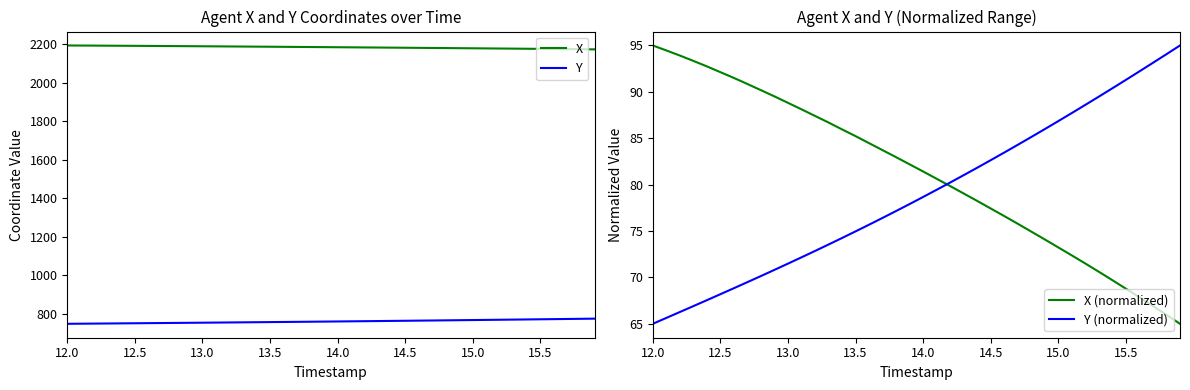

What is the maximum value for X?

2194.8